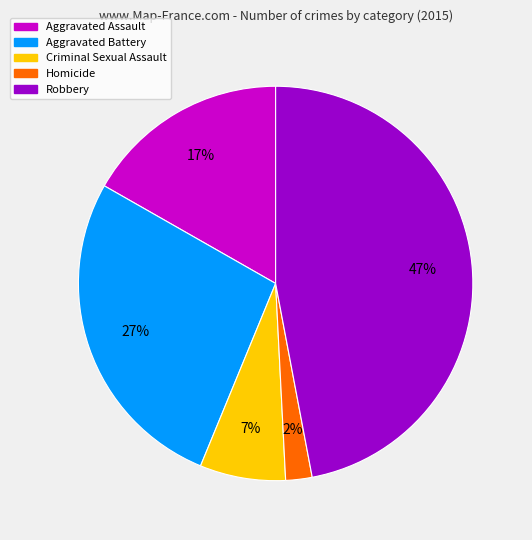

To the nearest percent, what is the difference between the Aggravated Assault and Robbery slice percentages?

30%